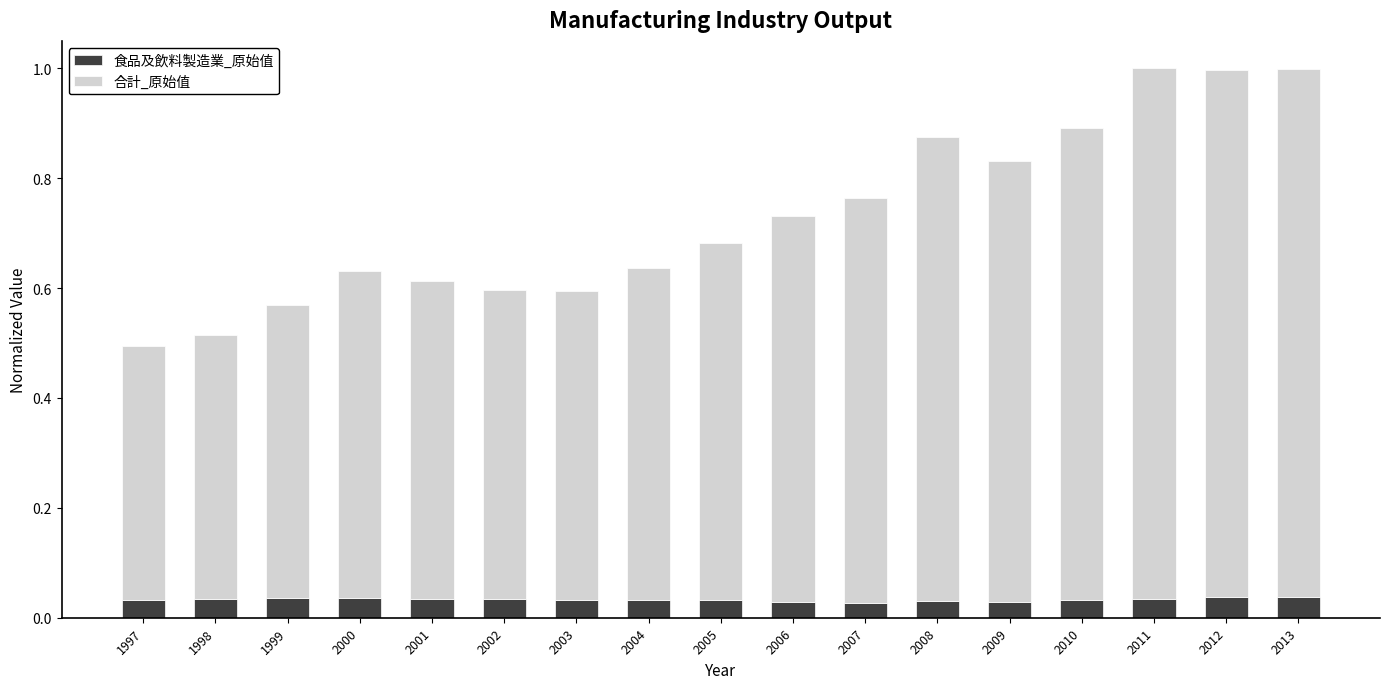

How many 食品及飲料製造業_原始值 values are between 0 and 1?

17